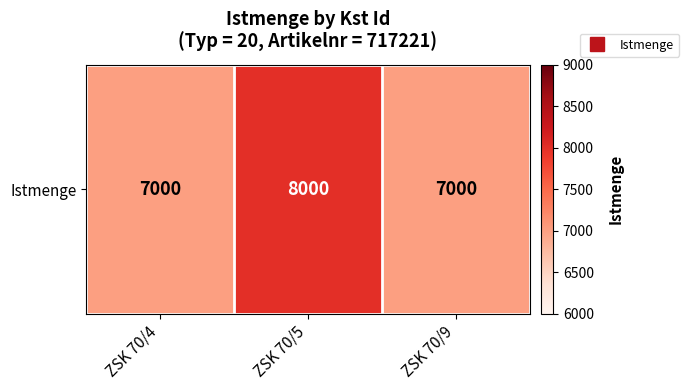

What is the smallest value displayed?

7000